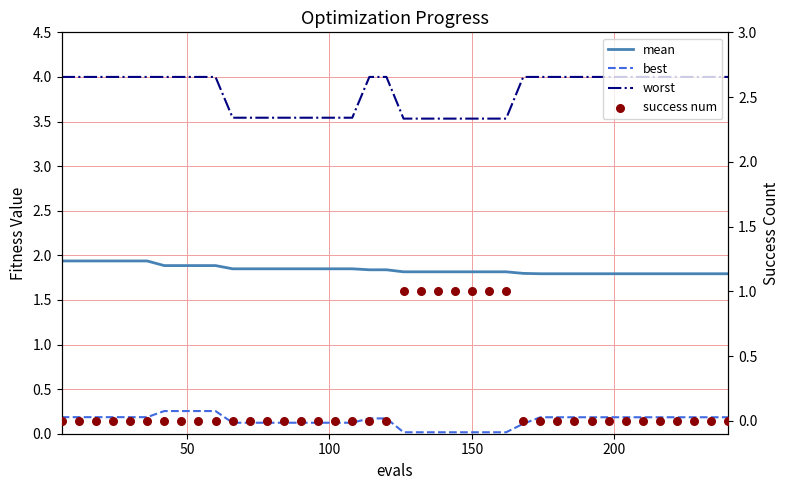

What are all the series names shown in the legend?

mean, best, worst, success num